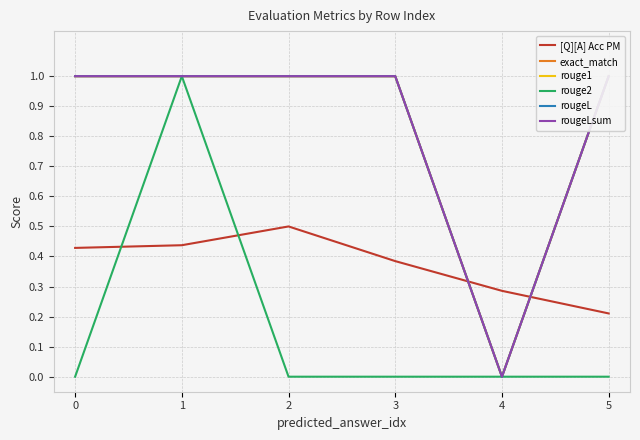

True or false: rouge1 has a value of 0.5 at 3.

False